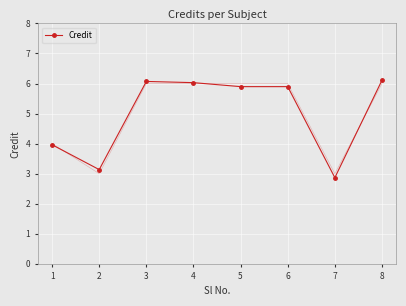

What is the value of the Credit point at the 6th from the left?

5.9